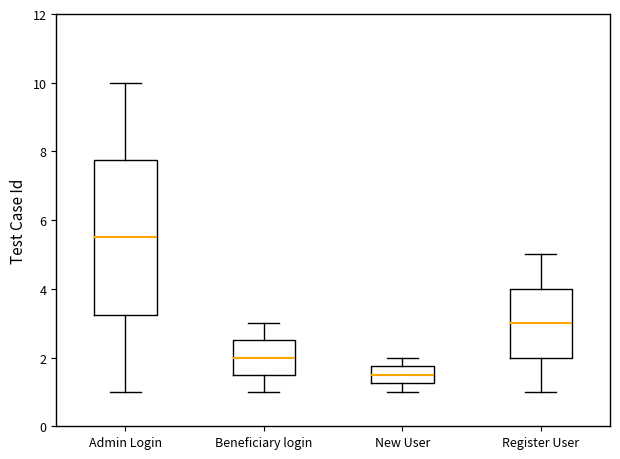

Reading left to right, read every box against the y-axis: the position of its median line, the range the box covers, and the ends of its whiskers. The values are not printed on the chart, so give them approximately, as read against the axis.

Admin Login: median 5.6, box 3.2 to 7.8, whiskers 1.0 to 10.0
Beneficiary login: median 2.0, box 1.6 to 2.6, whiskers 1.0 to 3.0
New User: median 1.6, box 1.2 to 1.8, whiskers 1.0 to 2.0
Register User: median 3.0, box 2.0 to 4.0, whiskers 1.0 to 5.0